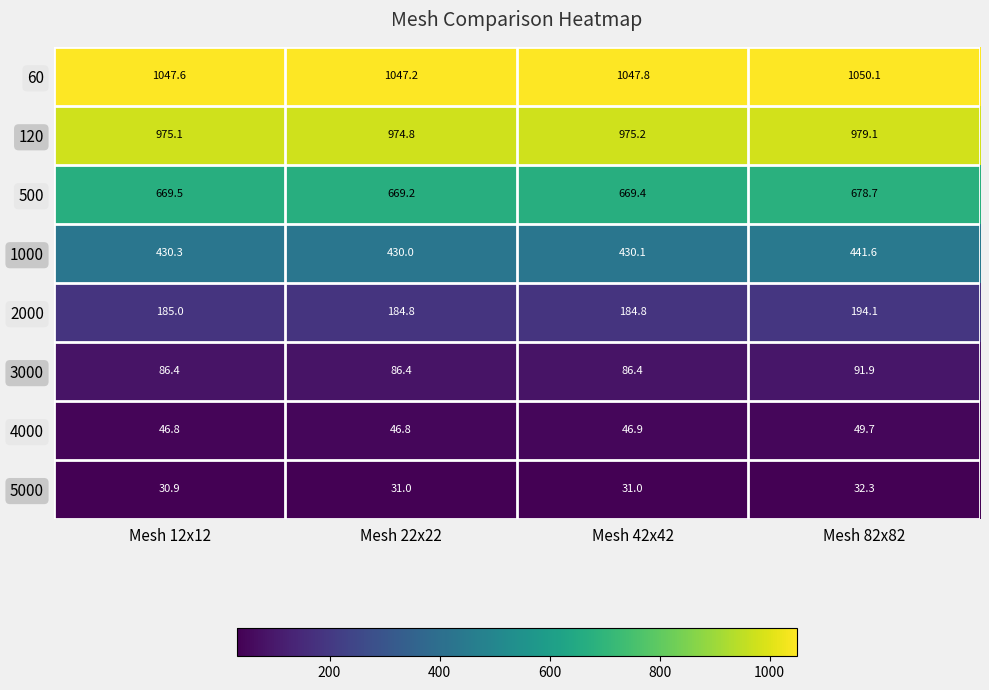

Which series has the widest spread of values?

1000